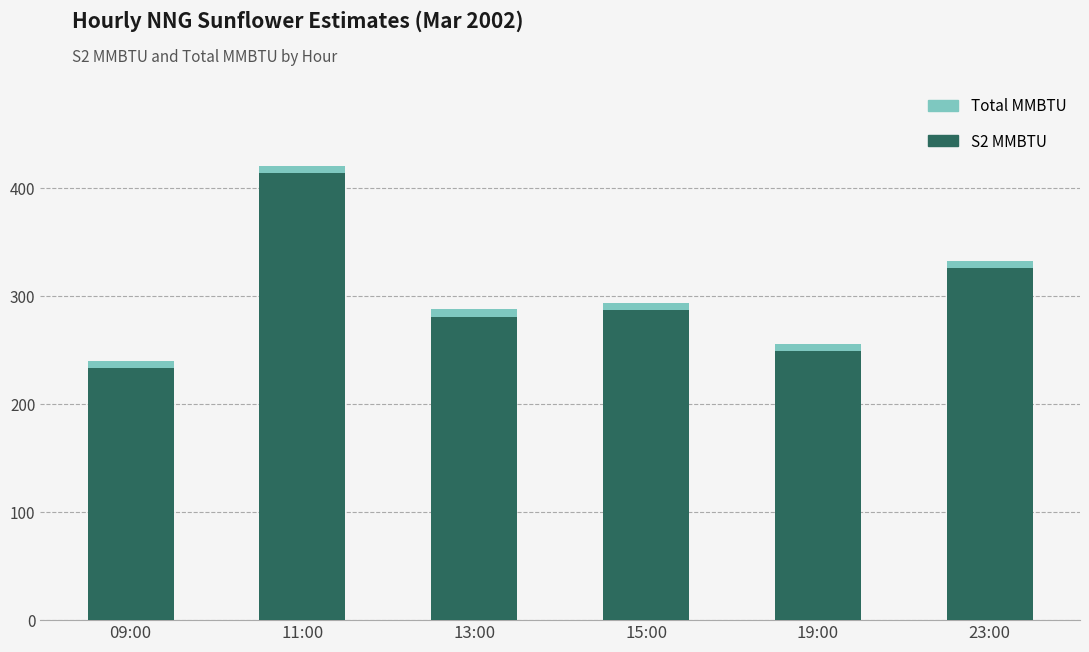

At which category is the sum across all series the highest?

11:00